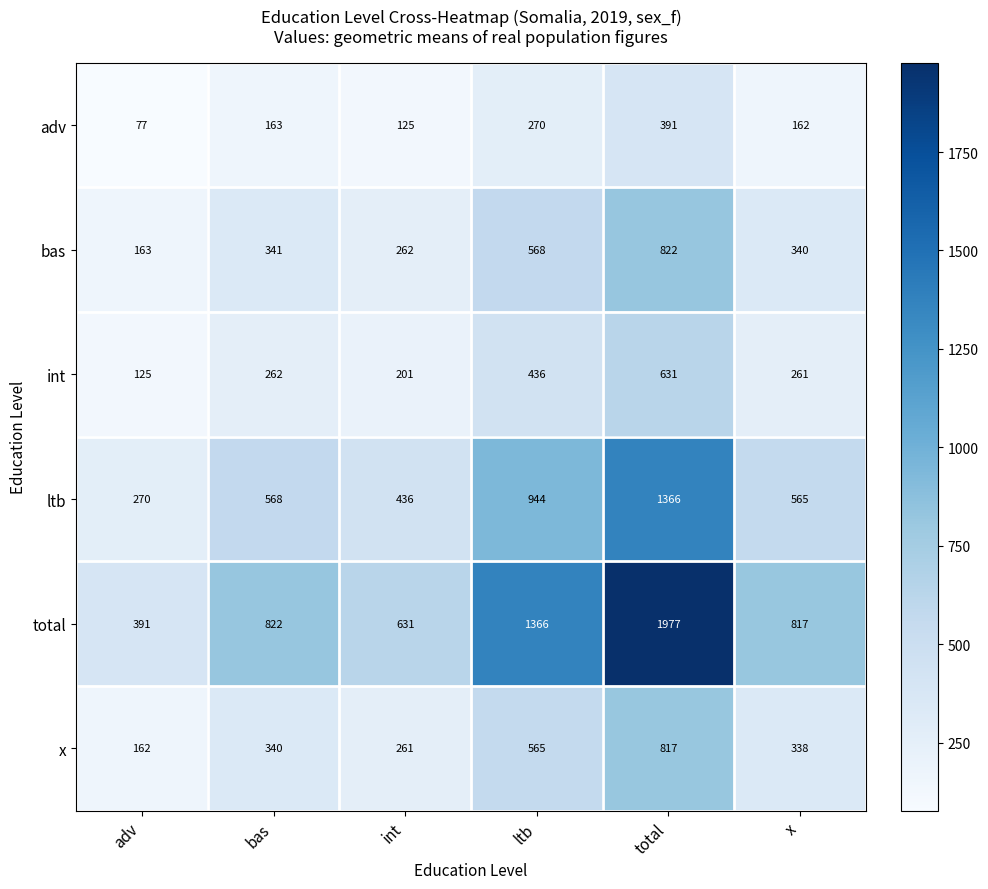

How many categories are shown in the chart?

6